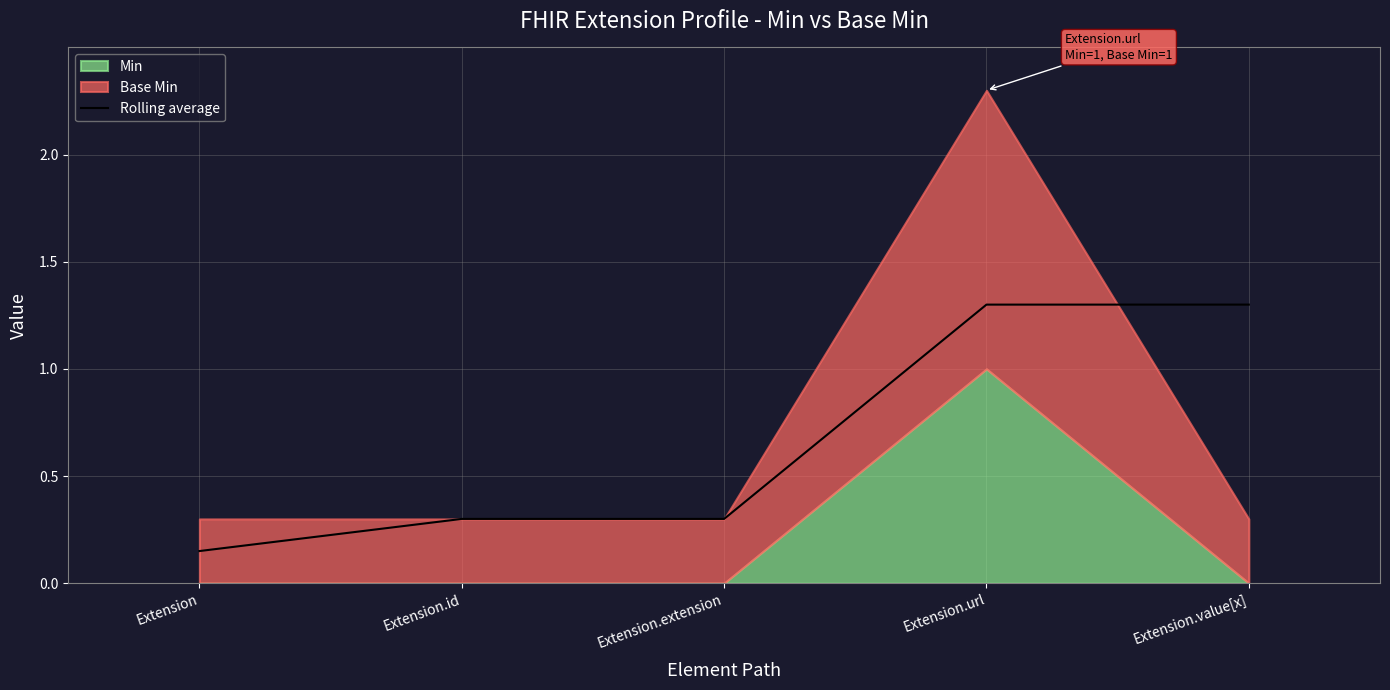

Reading left to right, what are all the values shown in this chart?

0.1	0.3	0.3	1.3	1.3